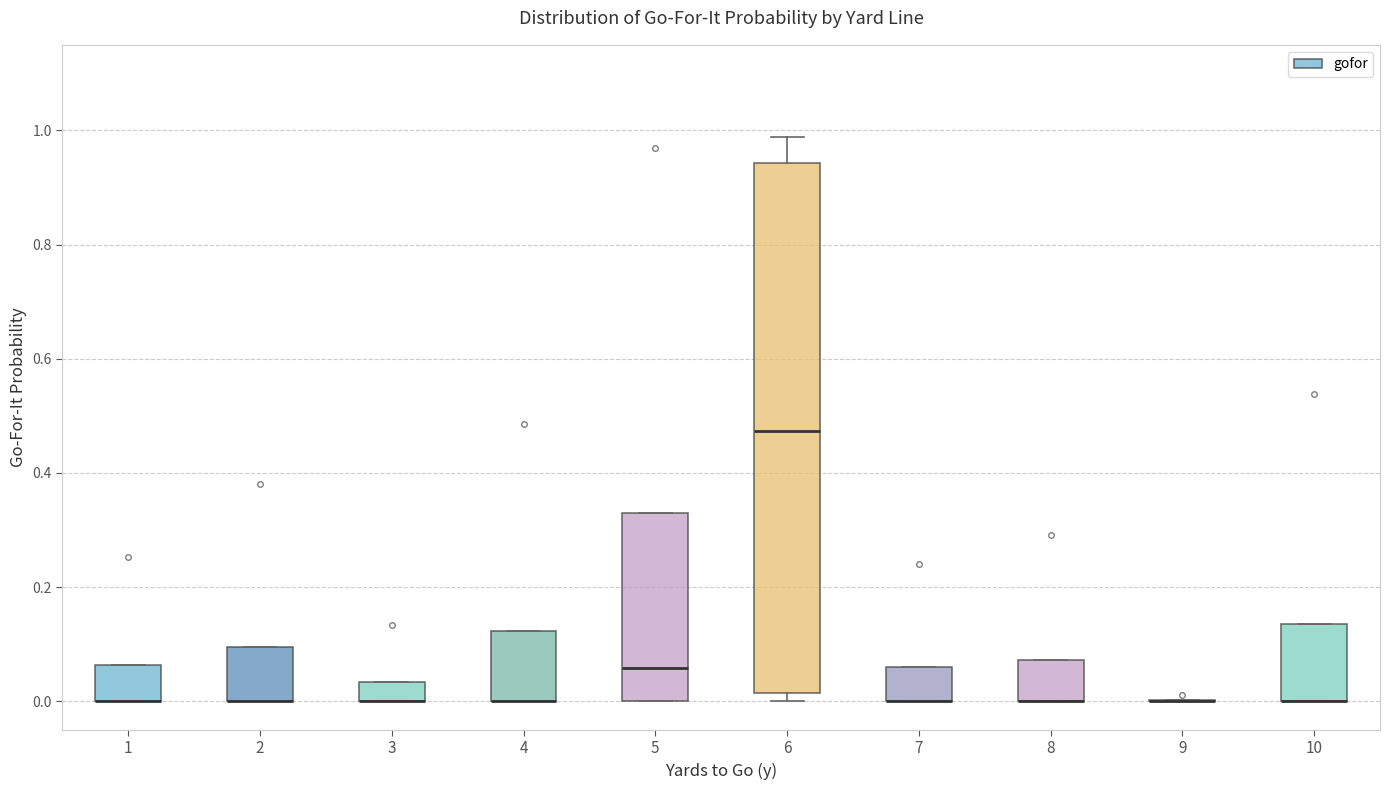

Where is the upper edge of the box at x = 4 on the y-axis? The values are not printed on the chart, so give them approximately, as read against the axis.

0.12